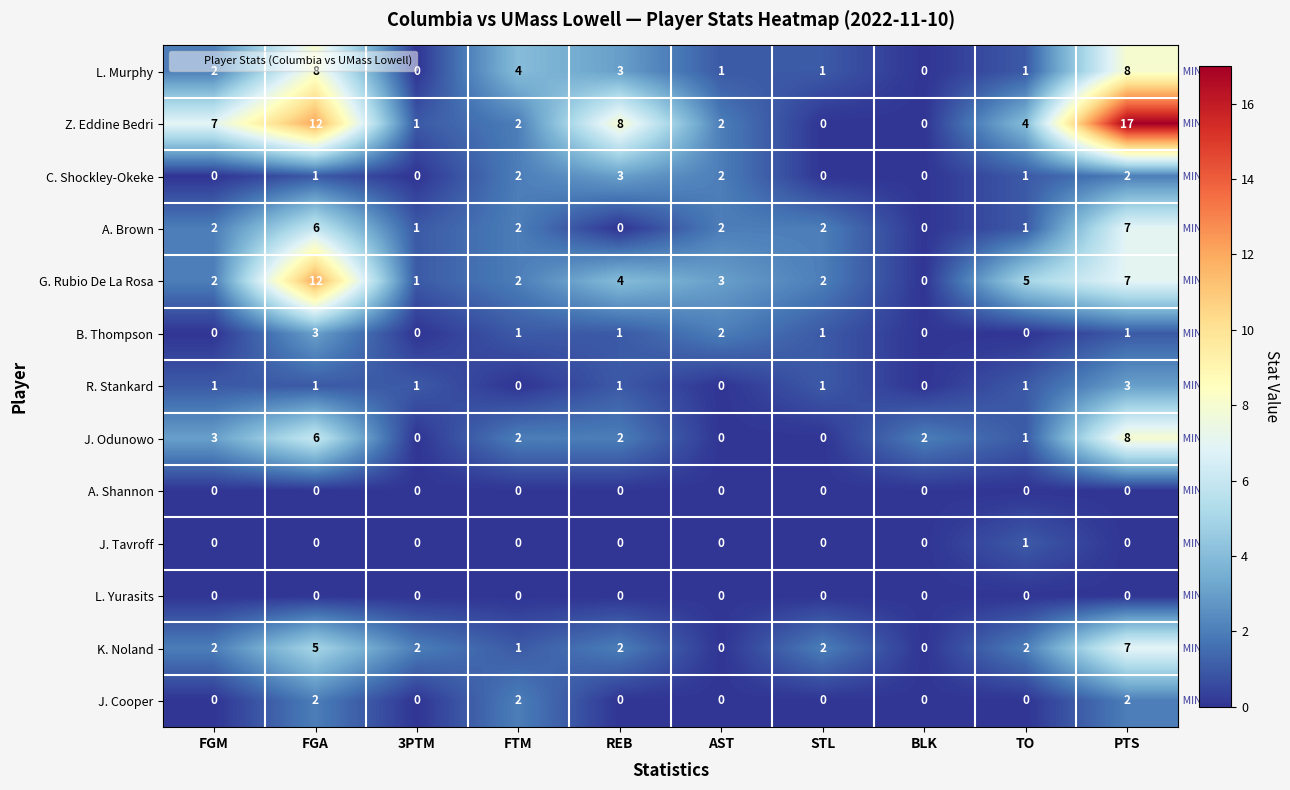

What is the sum of all Z. Eddine Bedri values?

53